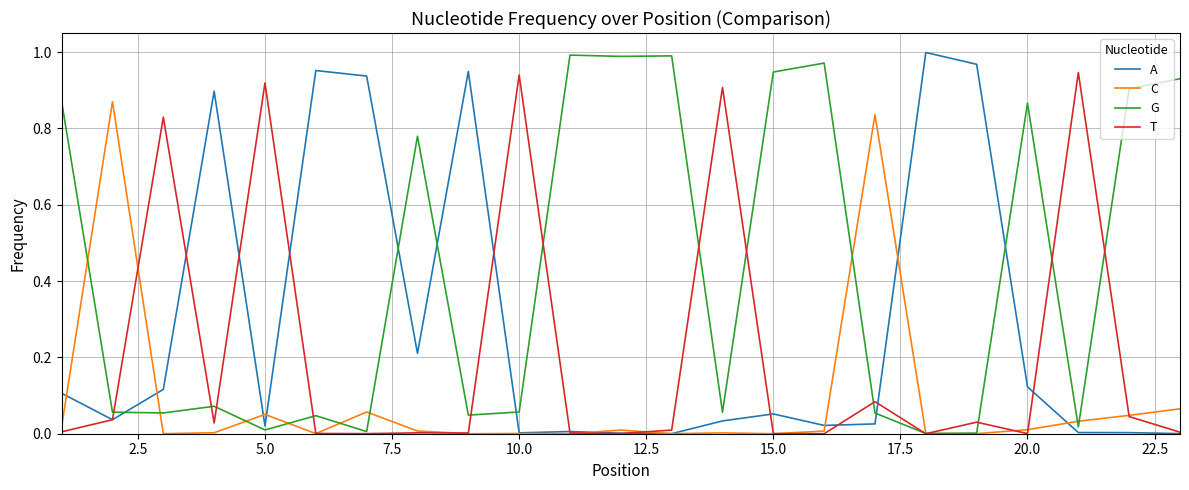

Rank the series by their average value, from highest to lowest.

G, A, T, C